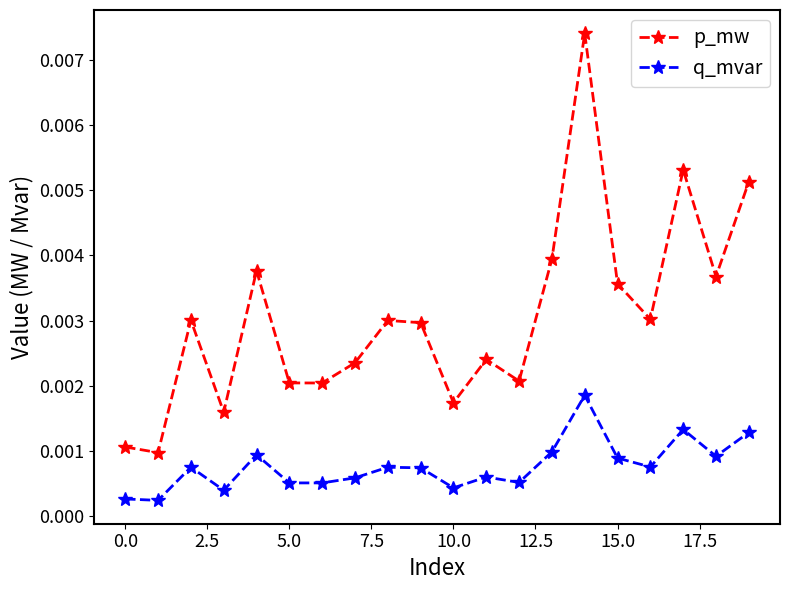

True or false: p_mw has more than 0 points higher than both neighbors.

True